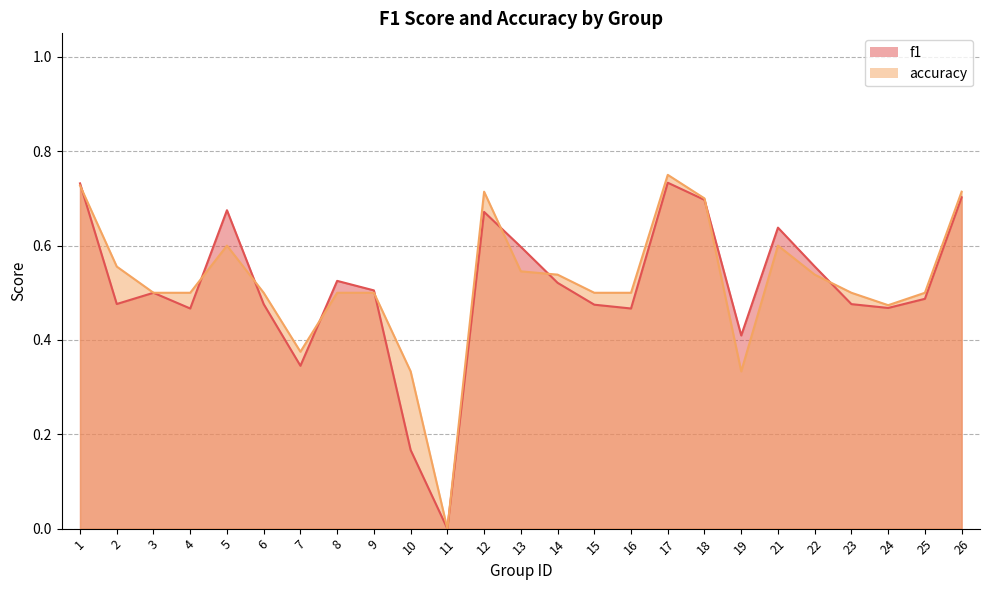

True or false: f1 has more than 2 interior local peaks.

True